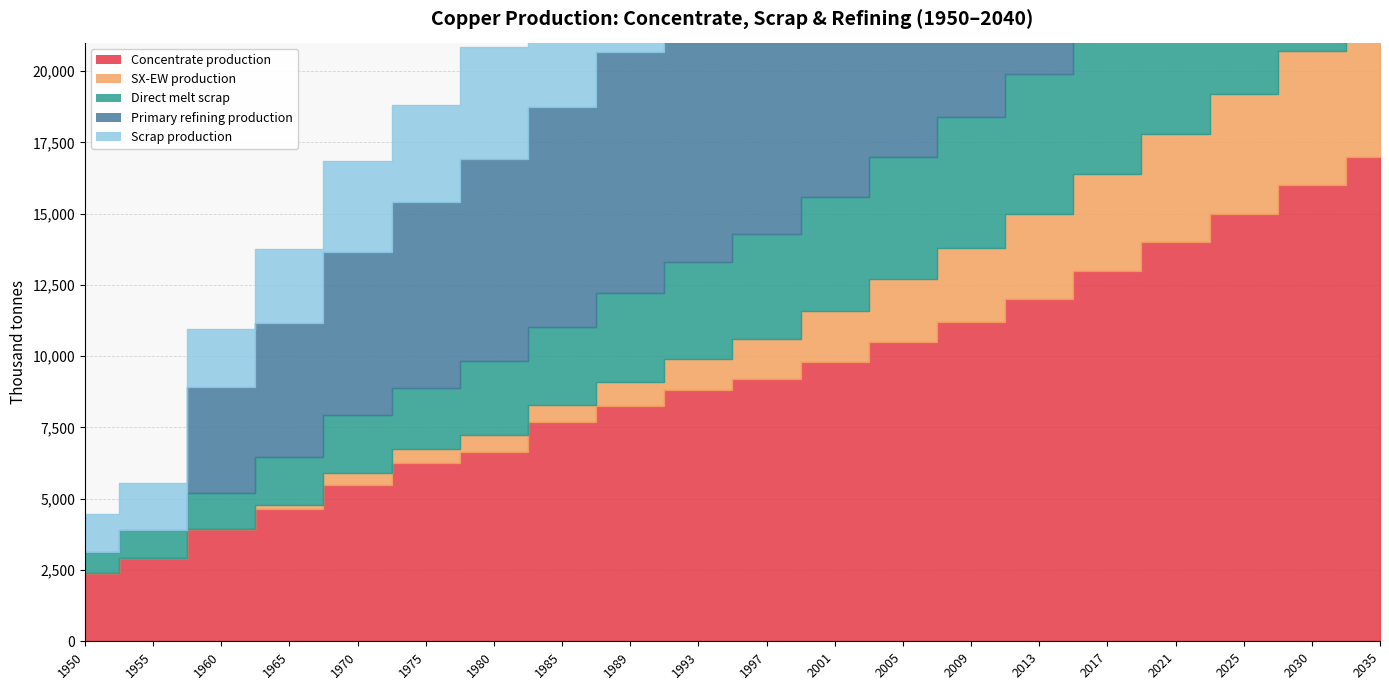

Reading left to right, what are all the values shown in this chart?

Concentrate production: 1950=2385.7	1955=2926.2	1960=3933.3	1965=4643.5	1970=5470.3	1975=6254.7	1980=6636.1	1985=7706.8	1989=8268.6	1993=8800.0	1997=9200.0	2001=9800.0	2005=10500.0	2009=11200.0	2013=12000.0	2017=13000.0	2021=14000.0	2025=15000.0	2030=16000.0	2035=17000.0
SX-EW production: 1950=0.0	1955=0.0	1960=0.0	1965=125.5	1970=429.7	1975=480.3	1980=590.9	1985=581.2	1989=817.4	1993=1100.0	1997=1400.0	2001=1800.0	2005=2200.0	2009=2600.0	2013=3000.0	2017=3400.0	2021=3800.0	2025=4200.0	2030=4700.0	2035=5200.0
Direct melt scrap: 1950=756.1	1955=981.9	1960=1257.2	1965=1705.9	1970=2053.6	1975=2150.8	1980=2603.1	1985=2753.6	1989=3130.0	1993=3400.0	1997=3700.0	2001=4000.0	2005=4300.0	2009=4600.0	2013=4900.0	2017=5200.0	2021=5500.0	2025=5800.0	2030=6200.0	2035=6600.0
Primary refining production: 1950=0.0	1955=0.0	1960=3746.1	1965=4675.9	1970=5703.0	1975=6535.9	1980=7077.6	1985=7697.0	1989=8452.7	1993=9000.0	1997=9500.0	2001=10200.0	2005=11000.0	2009=11800.0	2013=12700.0	2017=13700.0	2021=14700.0	2025=15800.0	2030=16900.0	2035=18000.0
Scrap production: 1950=1308.7	1955=1627.9	1960=2021.8	1965=2593.1	1970=3186.9	1975=3401.8	1980=3946.5	1985=4360.8	1989=4869.5	1993=5300.0	1997=5800.0	2001=6300.0	2005=6800.0	2009=7300.0	2013=7800.0	2017=8300.0	2021=8800.0	2025=9300.0	2030=9900.0	2035=10500.0